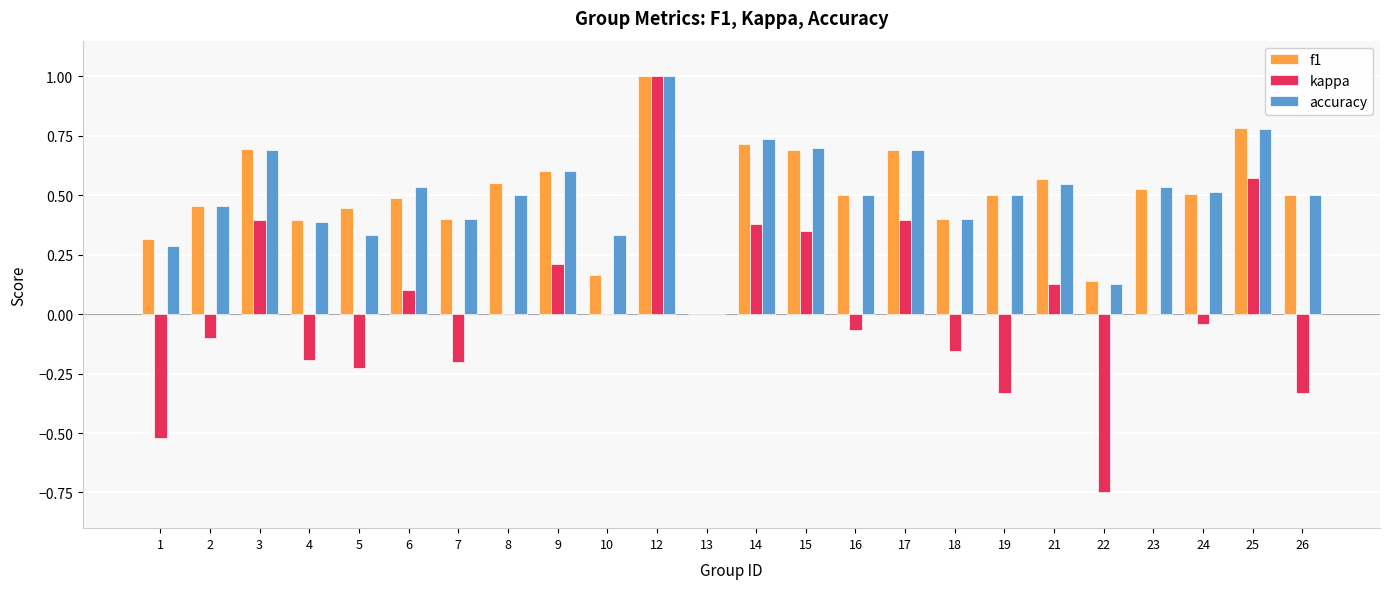

Are the bars horizontal?

No